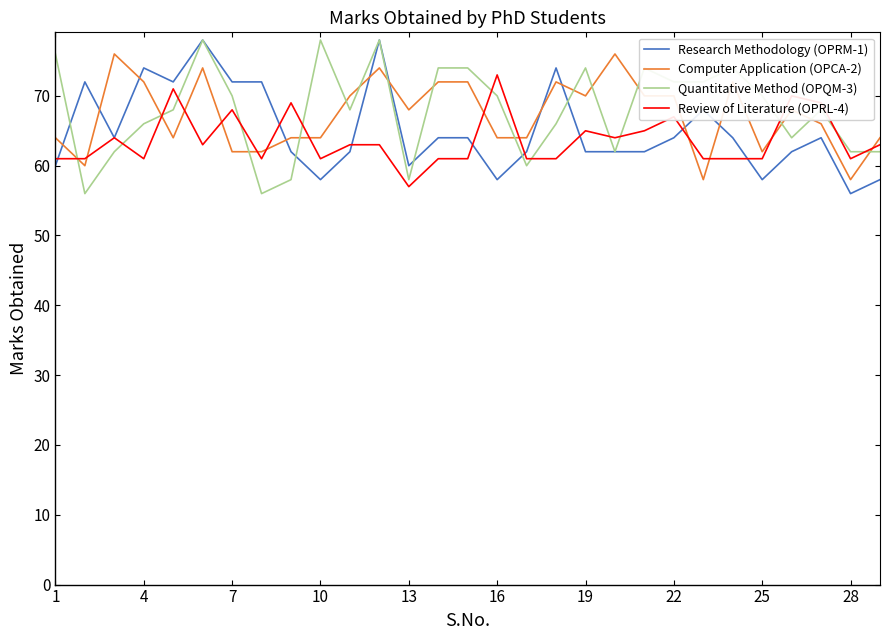

Which series ends up on top after the final intersection of Quantitative Method (OPQM-3) and Computer Application (OPCA-2)?

Computer Application (OPCA-2)